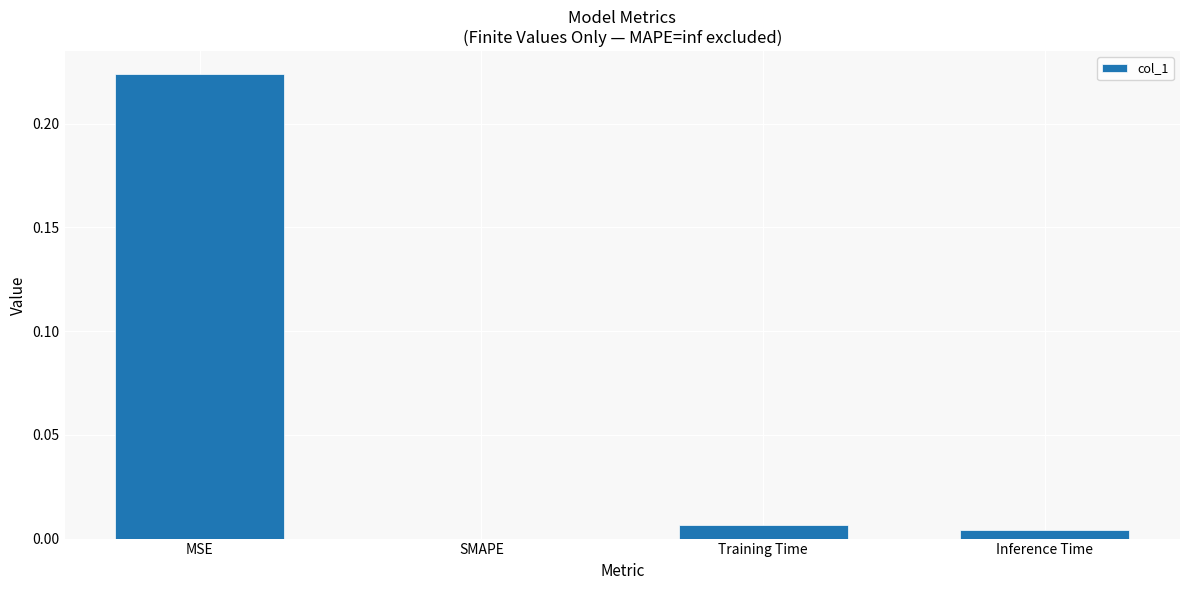

At which category does the chart reach its peak across all series?

MSE